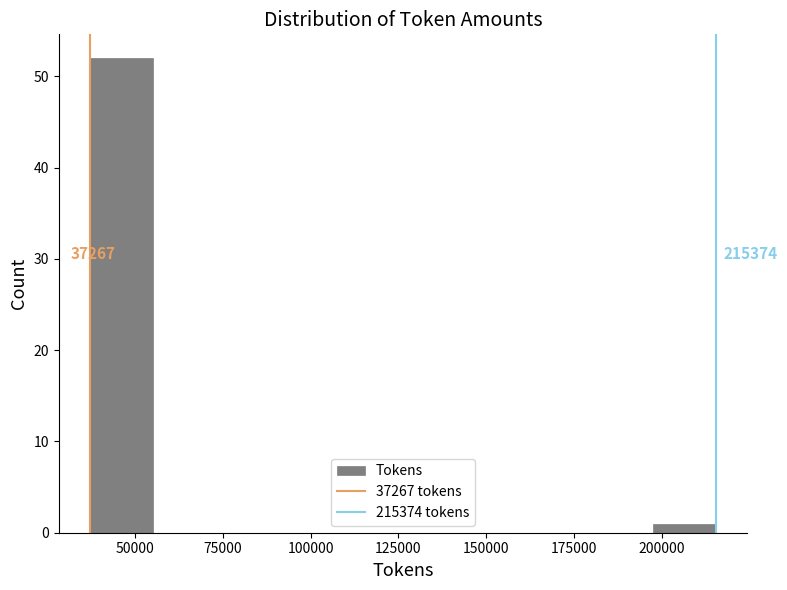

Read against the x-axis, roughly where is the centre of the tallest bar?

45000